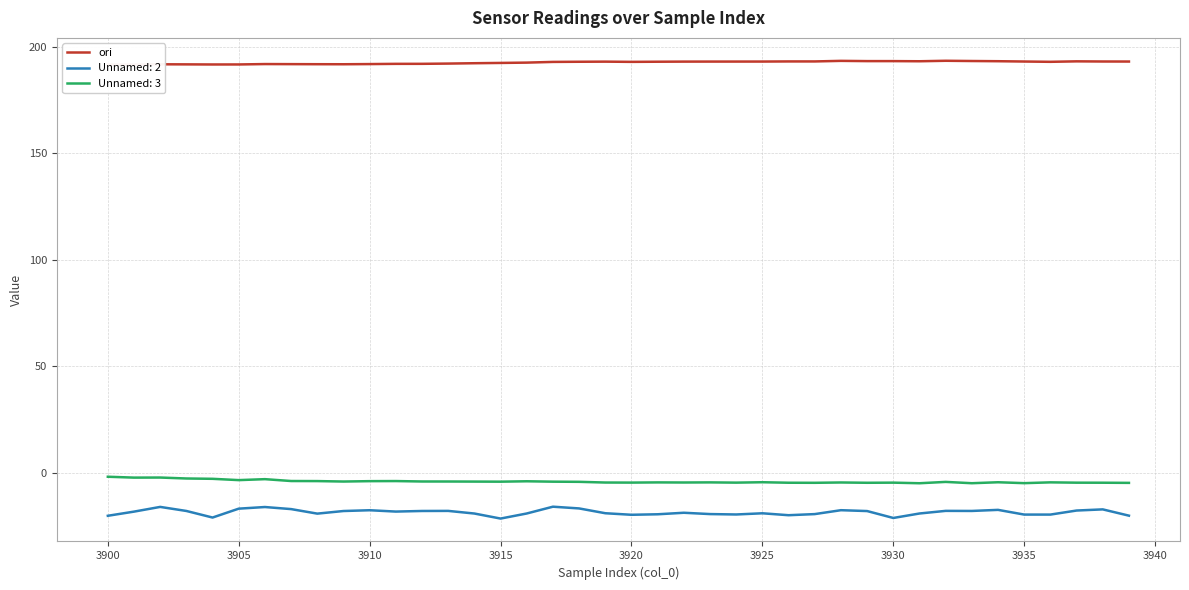

What is the average value?

192.5